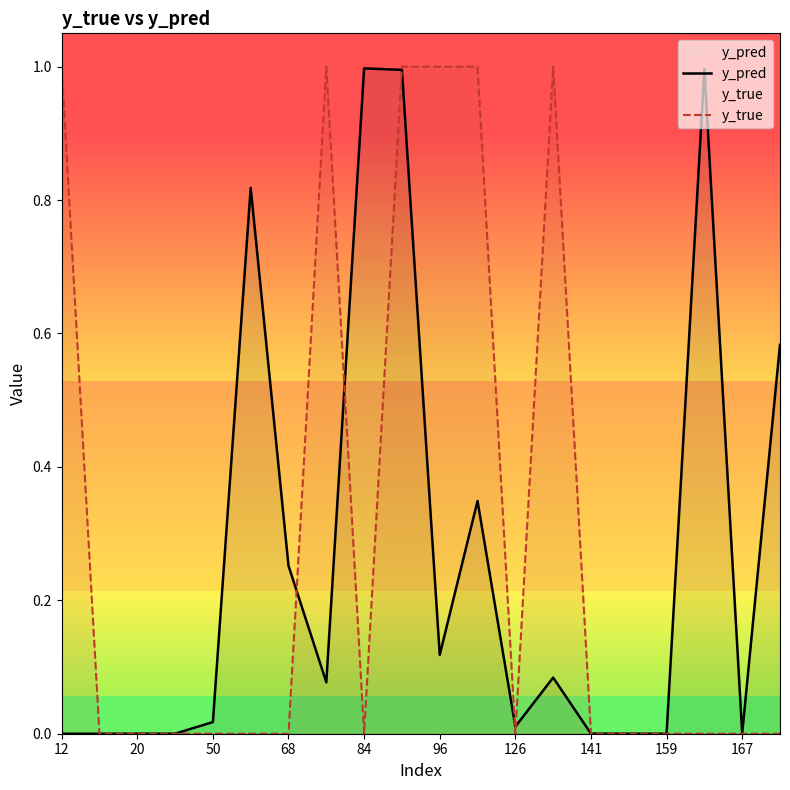

What is the maximum value for y_pred?

1.0